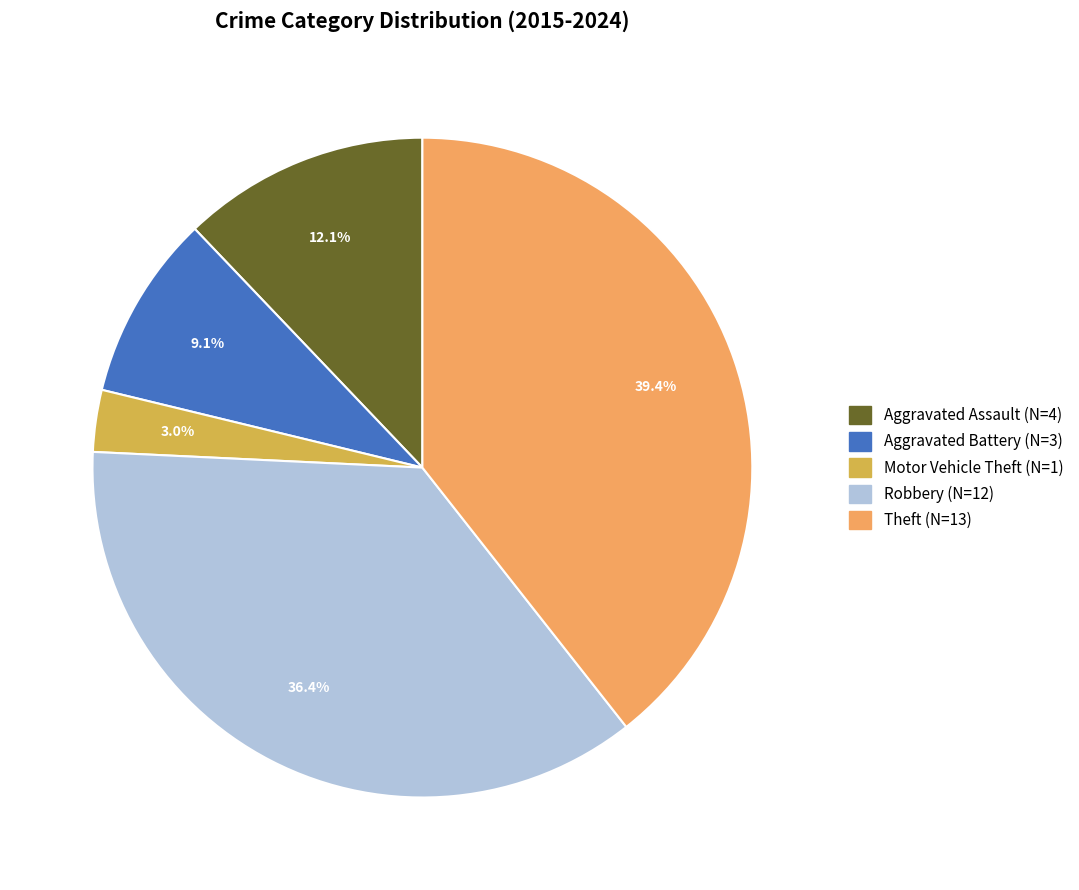

True or false: Robbery accounts for 36% of the total.

True